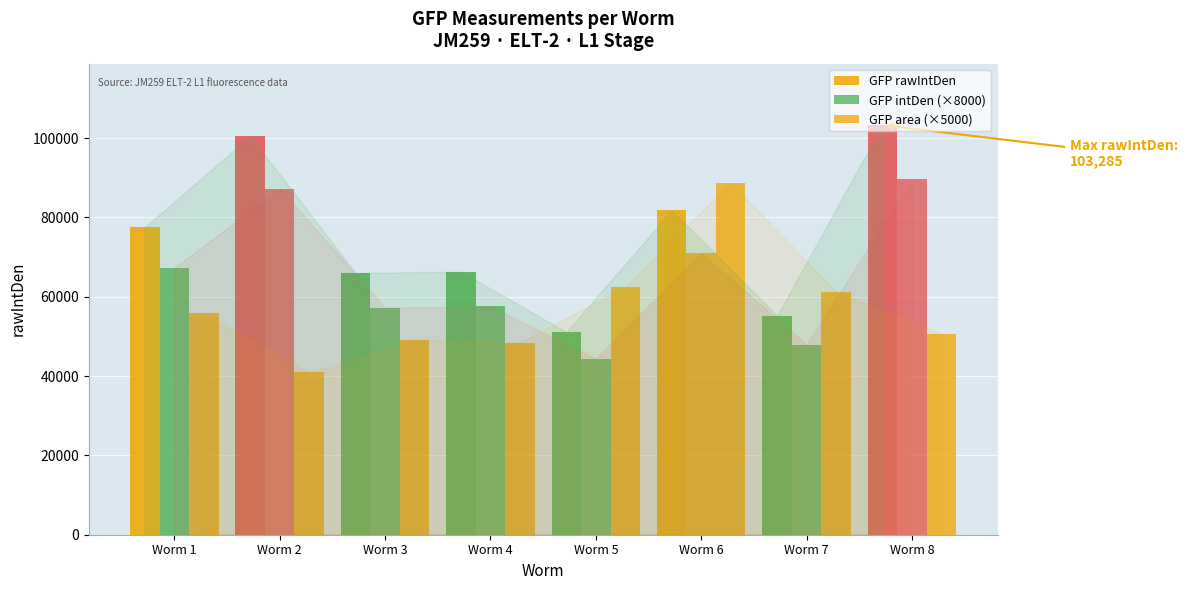

How many series are shown in this chart?

3